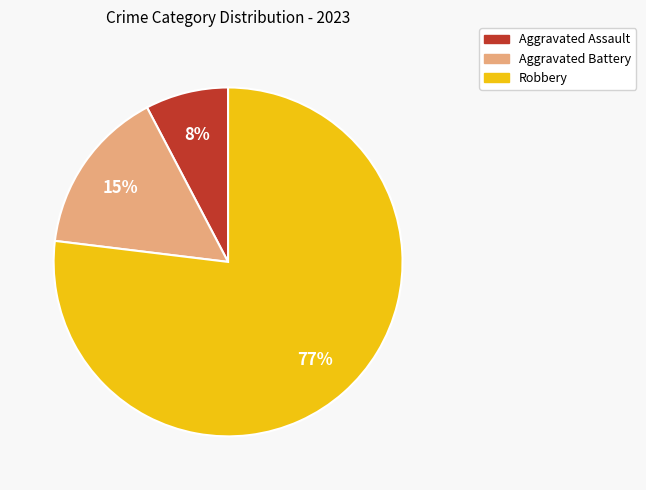

What percentage is the Aggravated Assault slice, to the nearest percent?

8%